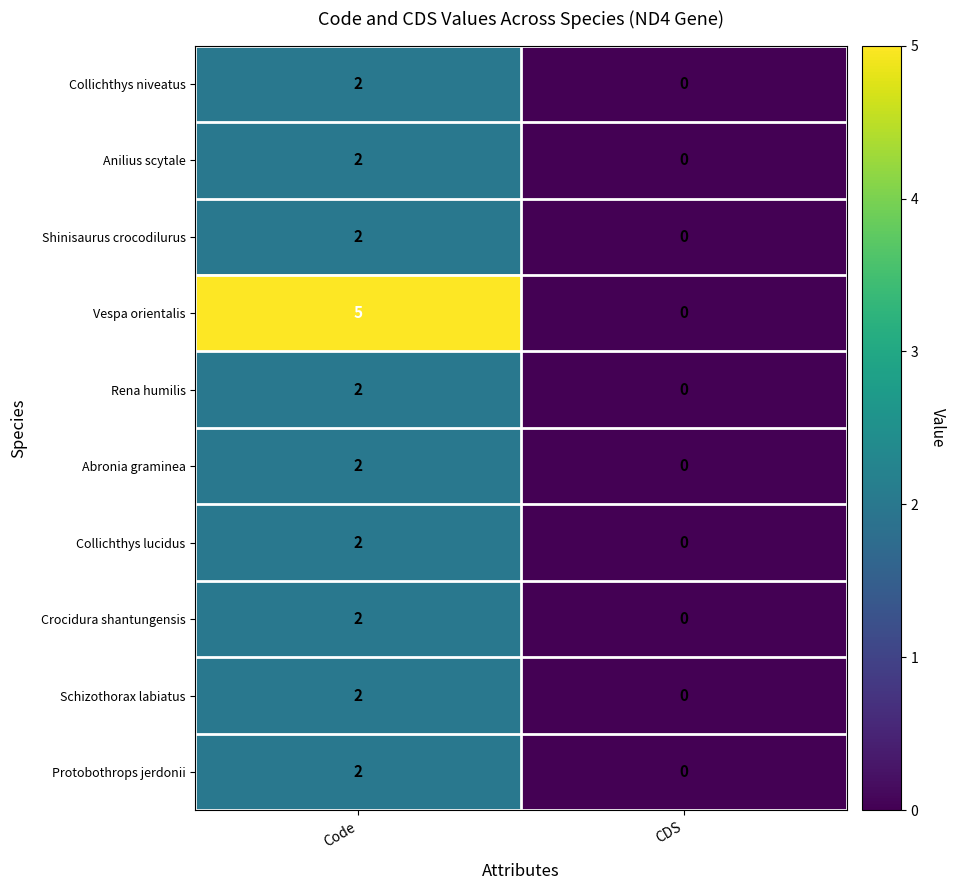

What is the sum of all Vespa orientalis values?

5